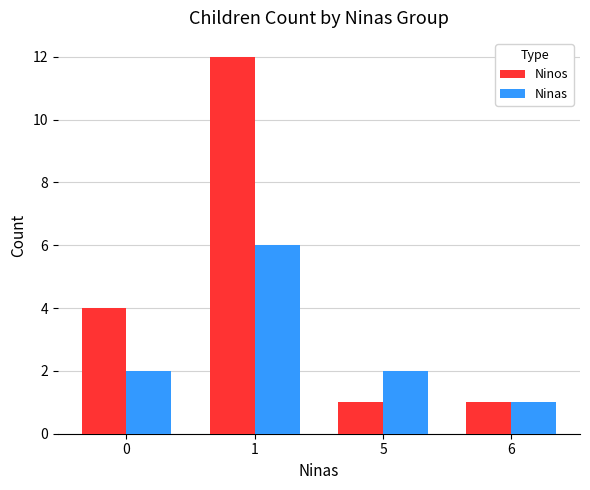

Is it true that Ninos equals 2 at 5?

False